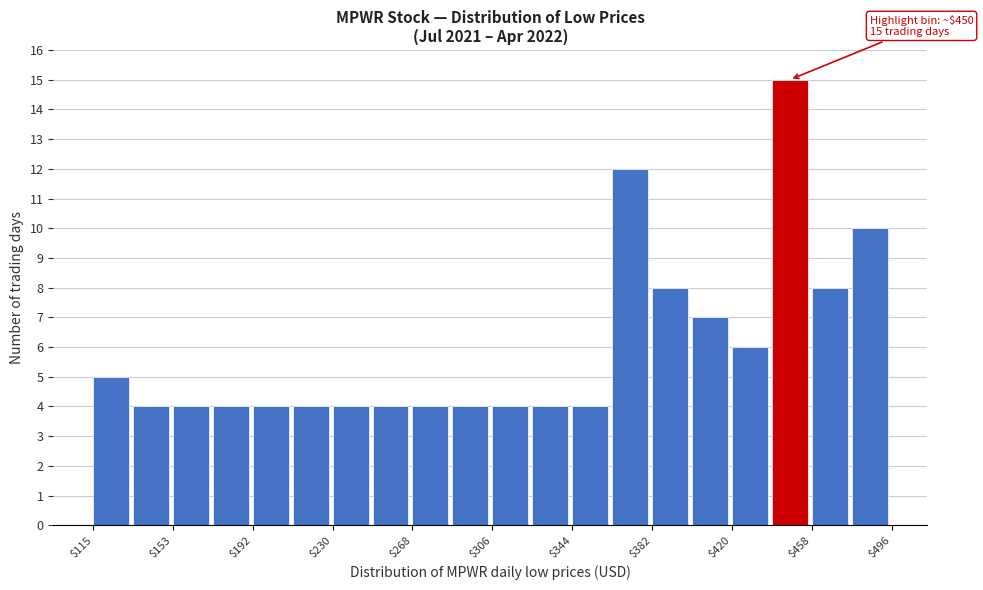

Around what value on the x-axis is the tallest bar? Give the approximate position of its centre, as read against the axis.

450